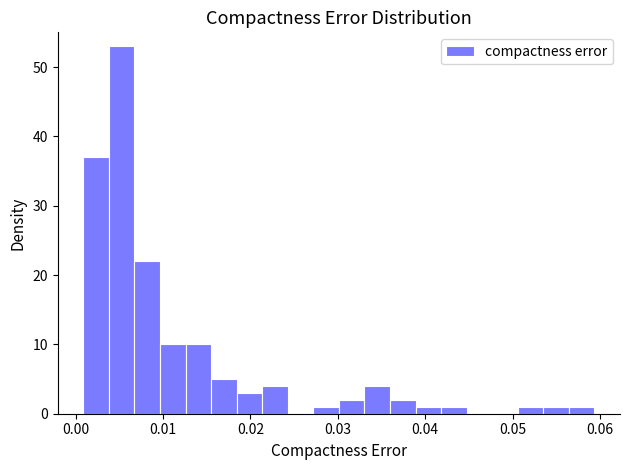

Around what value on the x-axis is the tallest bar? Give the approximate position of its centre, as read against the axis.

0.005